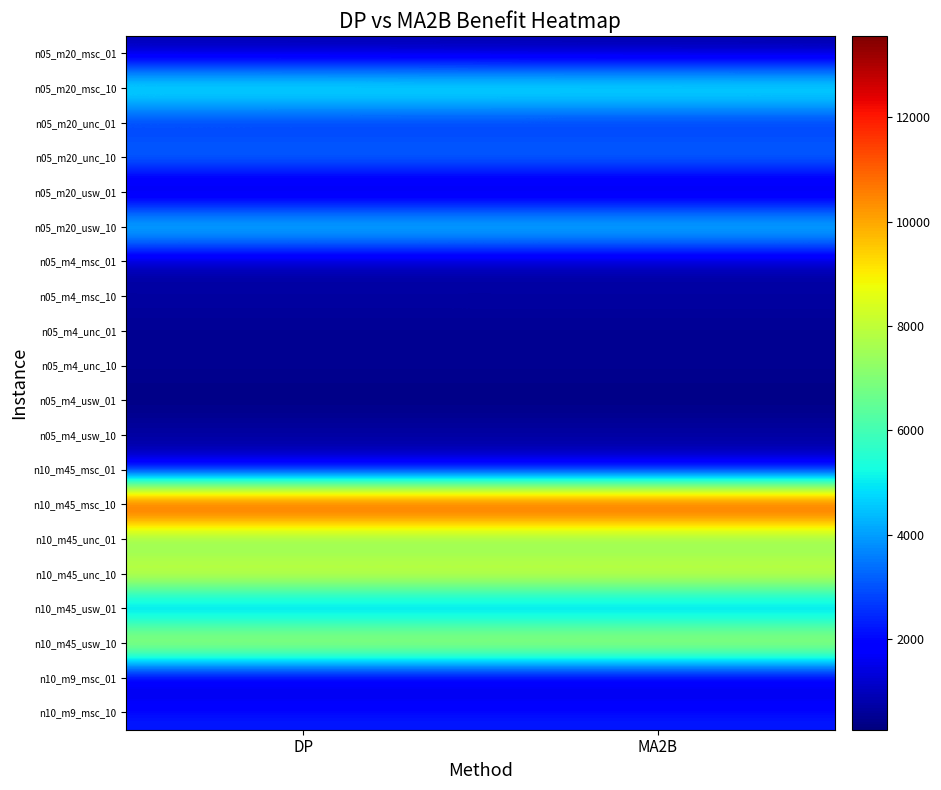

At how many categories does at least one series exceed 13065?

2